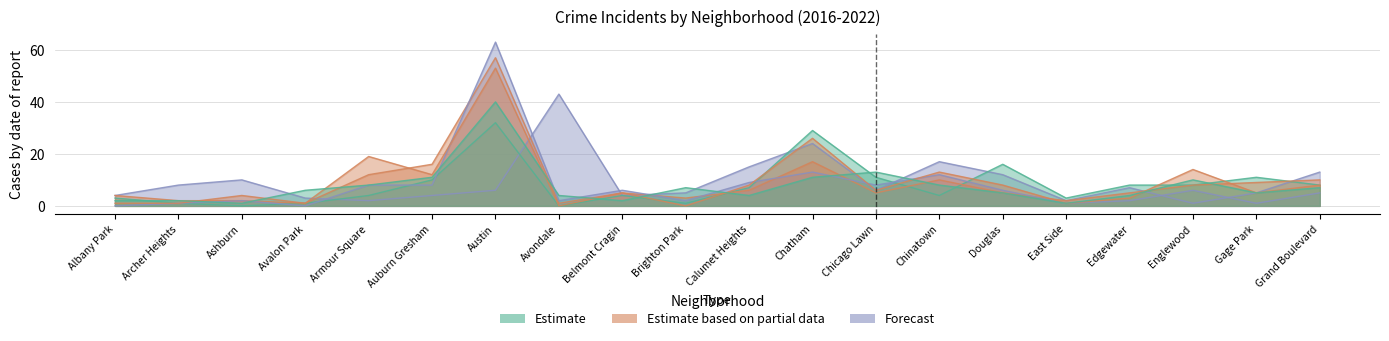

Where does the 2021 series first go above 6?

Armour Square